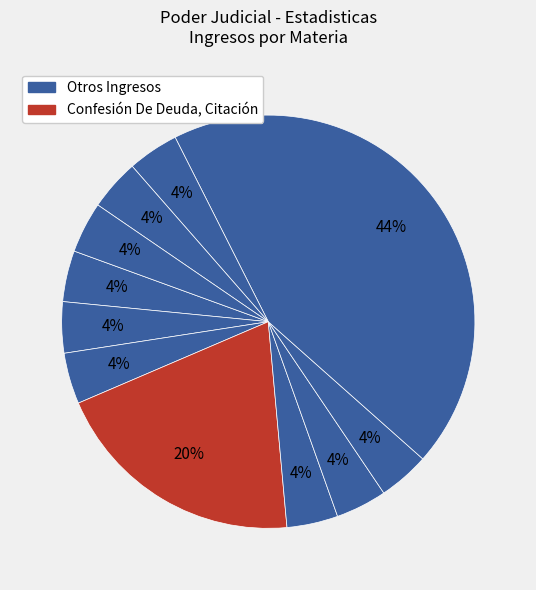

How many segments does this pie chart have?

11